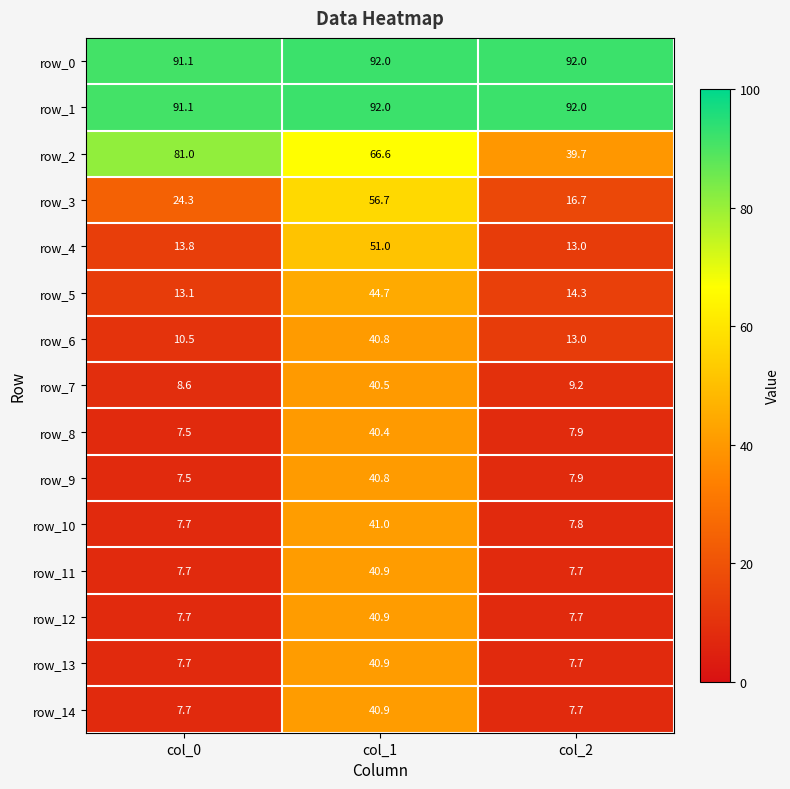

At how many categories does at least one series exceed 49?

3